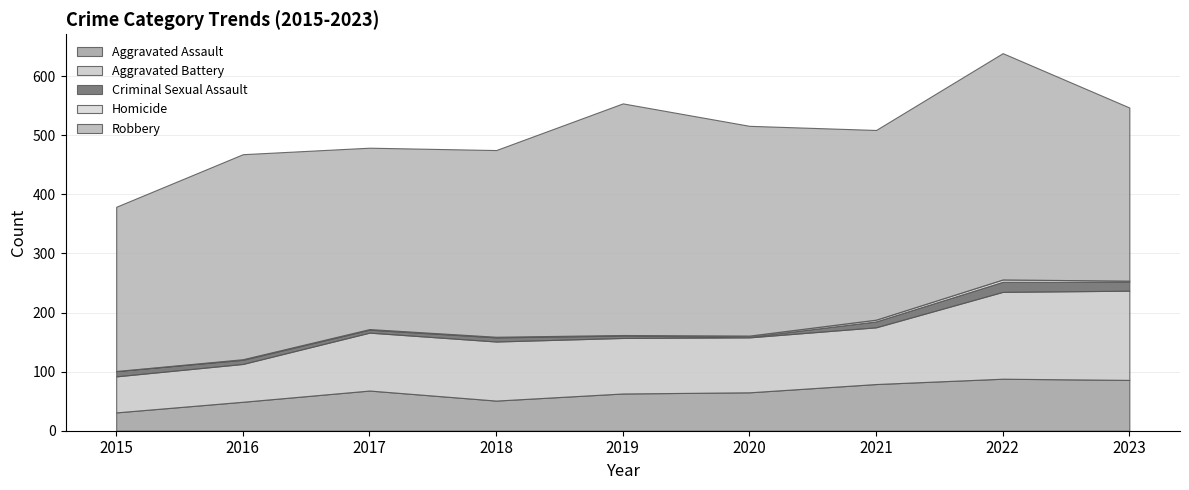

Reading right to left, extract all data points from this chart.

Aggravated Assault: 2023=86	2022=88	2021=79	2020=65	2019=63	2018=51	2017=68	2016=49	2015=31
Aggravated Battery: 2023=151	2022=147	2021=96	2020=93	2019=94	2018=100	2017=98	2016=64	2015=61
Criminal Sexual Assault: 2023=15	2022=17	2021=10	2020=1	2019=4	2018=7	2017=5	2016=7	2015=9
Homicide: 2023=2	2022=4	2021=3	2020=2	2019=1	2018=1	2017=1	2016=1	2015=0
Robbery: 2023=293	2022=383	2021=321	2020=355	2019=392	2018=316	2017=307	2016=347	2015=278